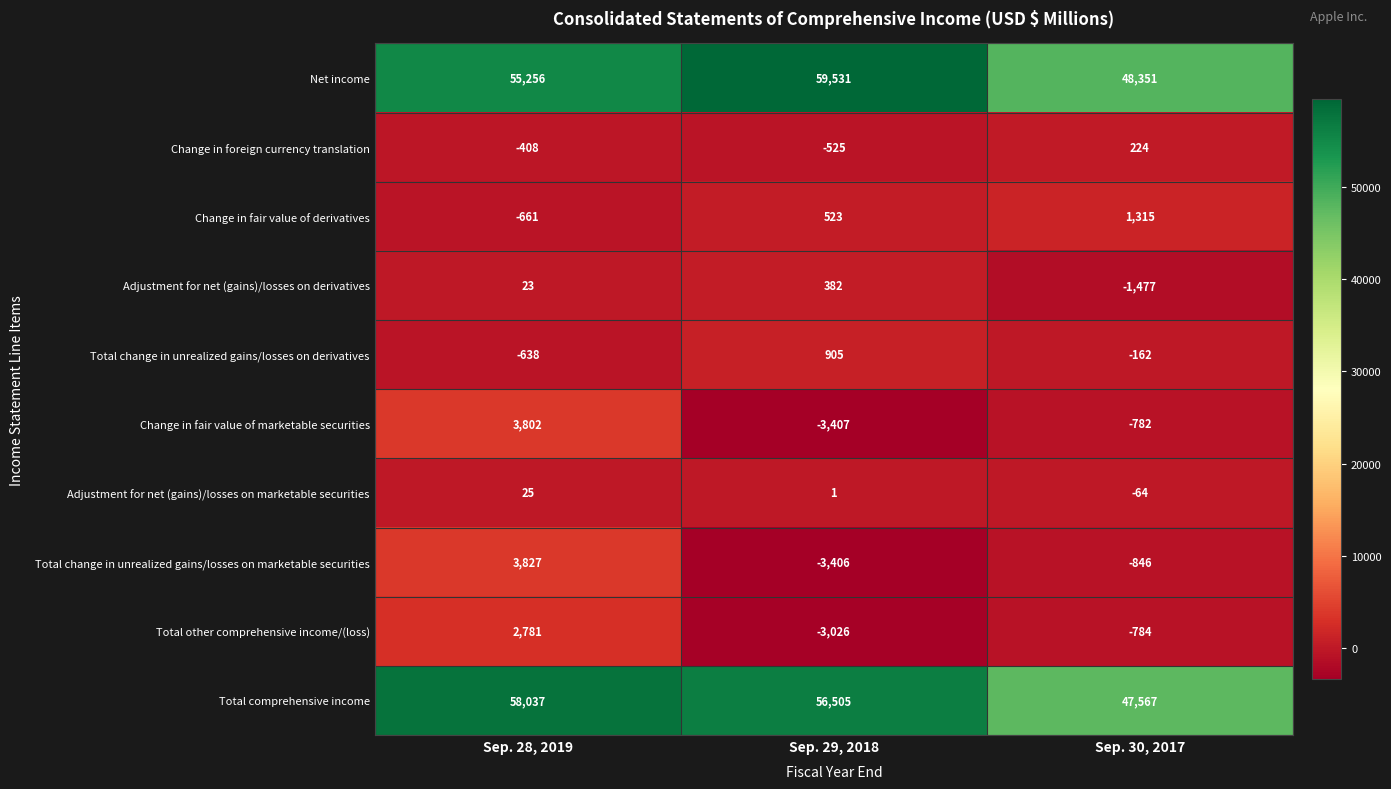

Reading left to right, extract all data points from this chart.

Net income: 55256	59531	48351
Change in foreign currency translation: -408	-525	224
Change in fair value of derivatives: -661	523	1315
Adjustment for net (gains)/losses on derivatives: 23	382	-1477
Total change in unrealized gains/losses on derivatives: -638	905	-162
Change in fair value of marketable securities: 3802	-3407	-782
Adjustment for net (gains)/losses on marketable securities: 25	1	-64
Total change in unrealized gains/losses on marketable securities: 3827	-3406	-846
Total other comprehensive income/(loss): 2781	-3026	-784
Total comprehensive income: 58037	56505	47567